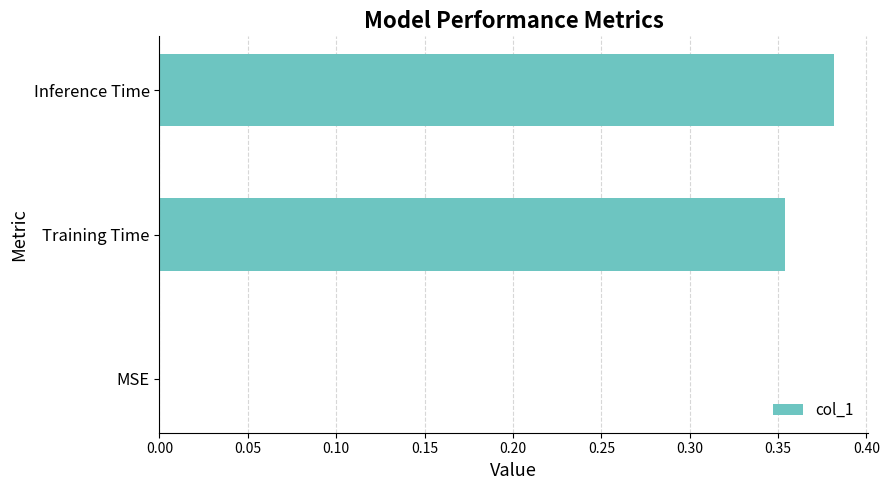

What is the sum of all values?

0.7